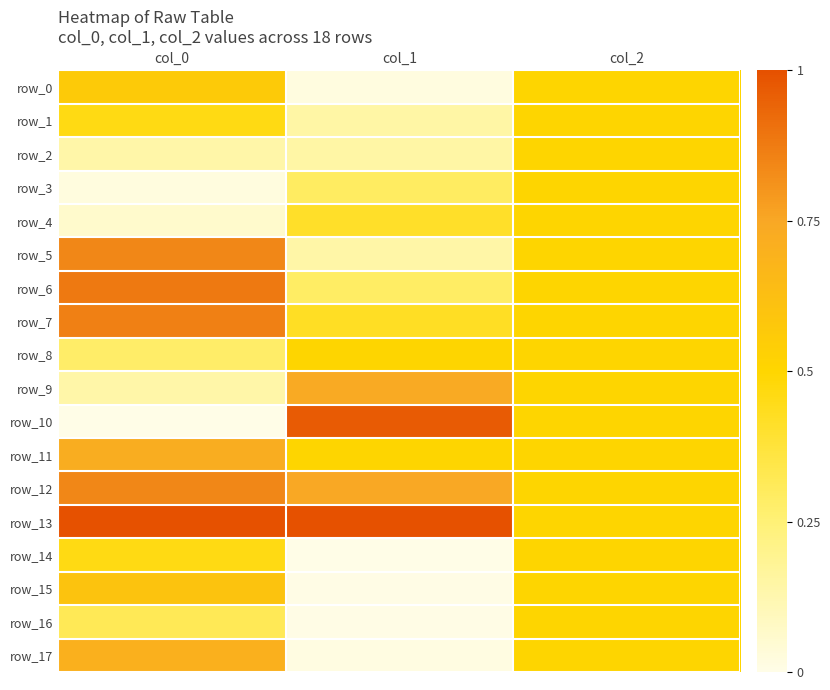

What is the sum of the row_11 values at col_0 and col_1?

1.2